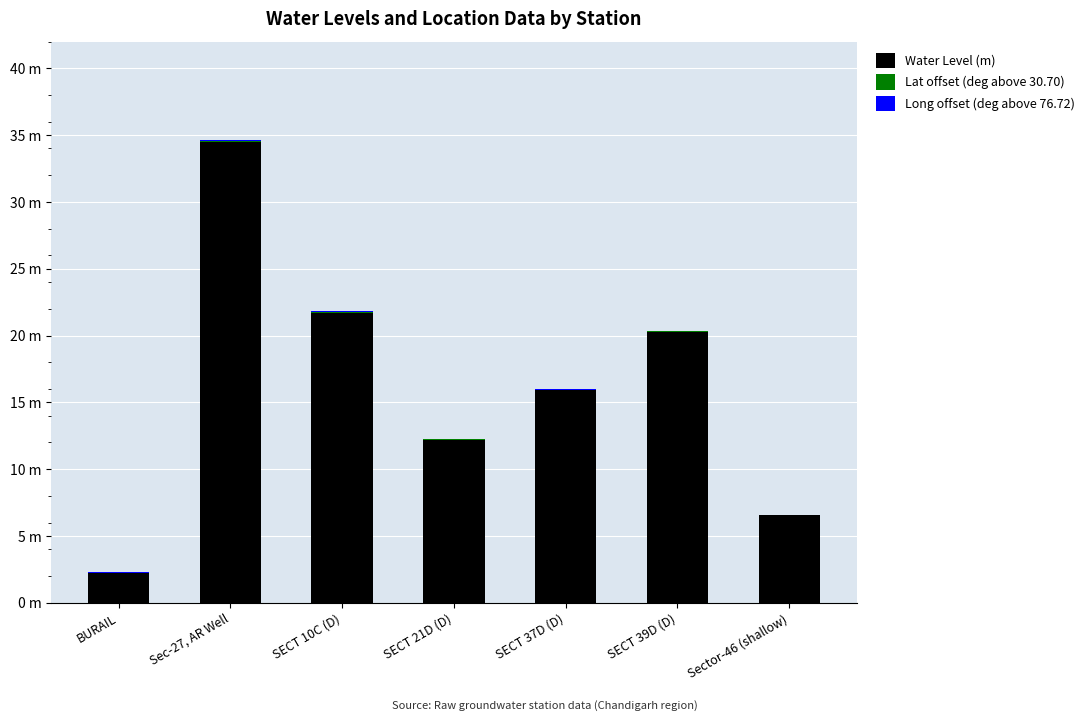

Are the bars horizontal?

No